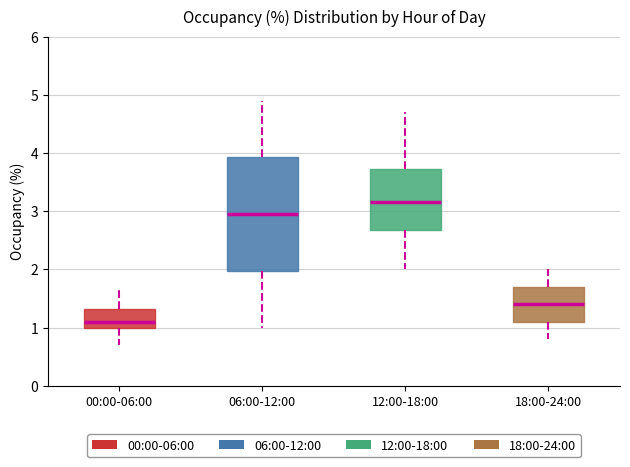

Which box's median line is the highest?

12:00-18:00